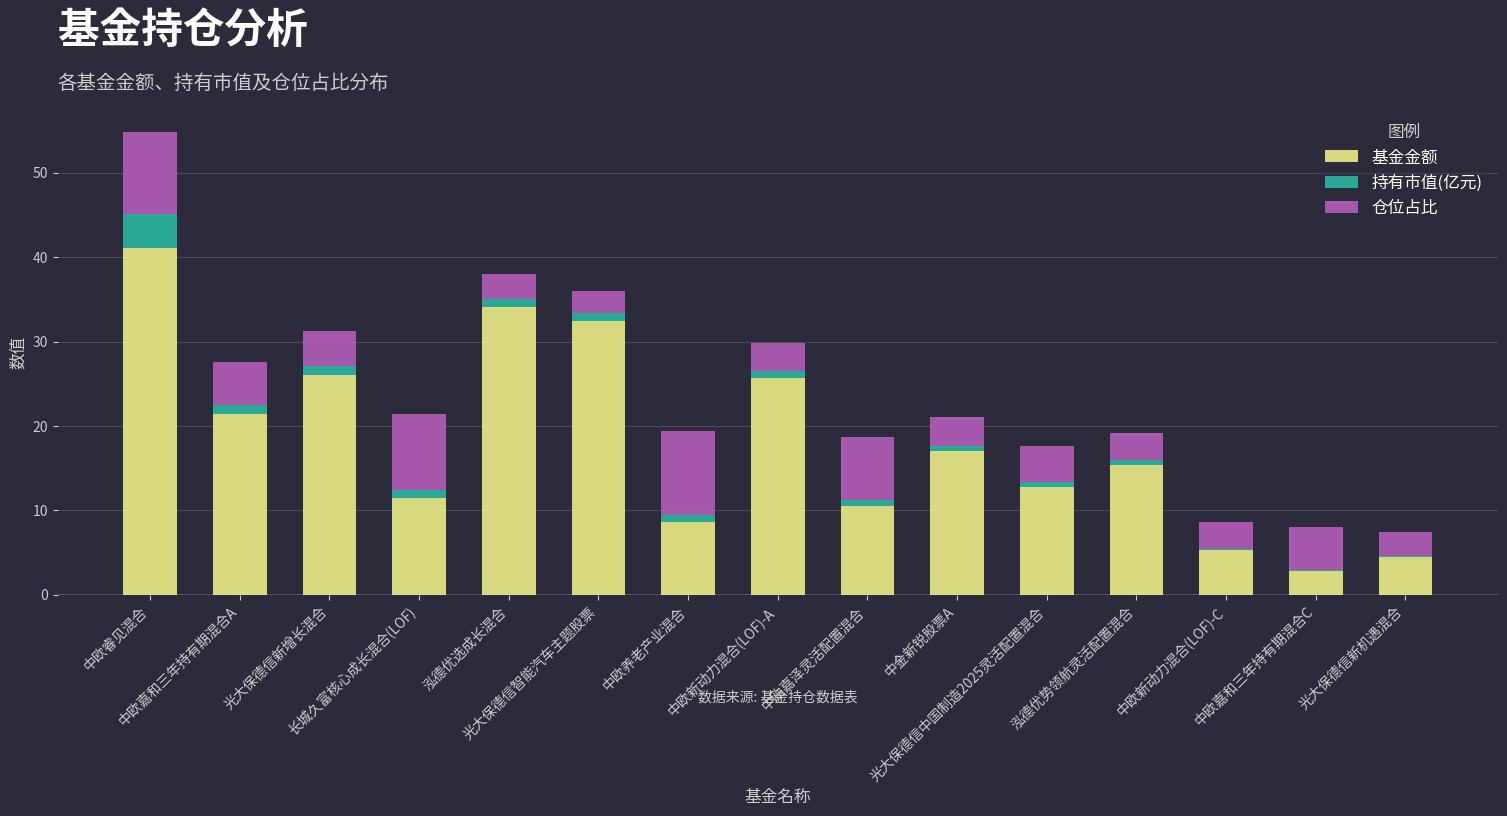

What is the highest value of the 基金金额 series?

41.1